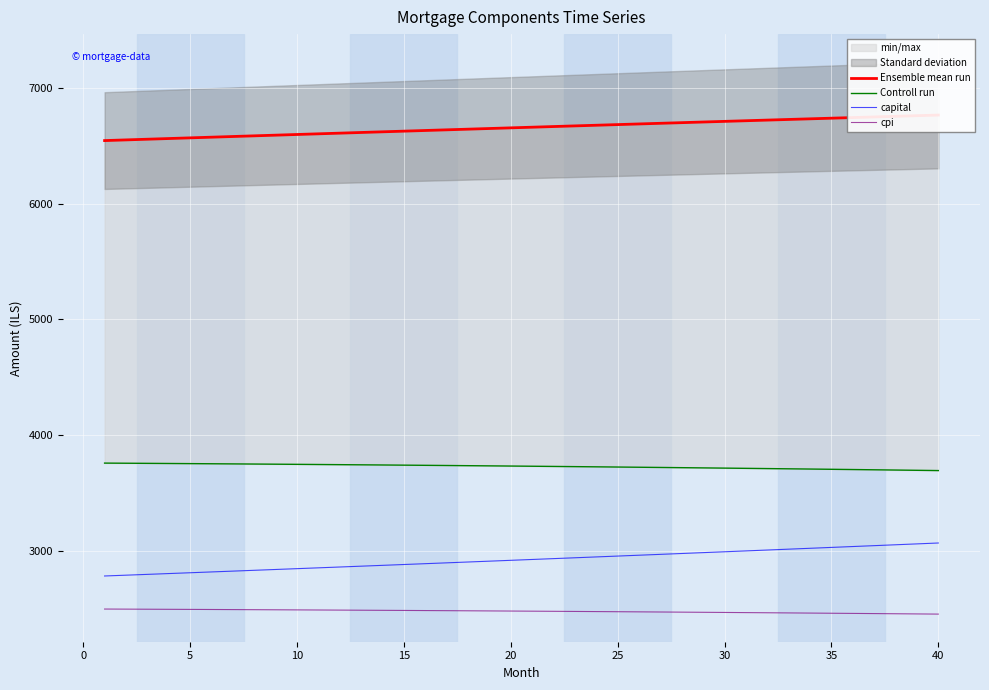

What is the value of the cpi point at the 16th from the left?

2496.2